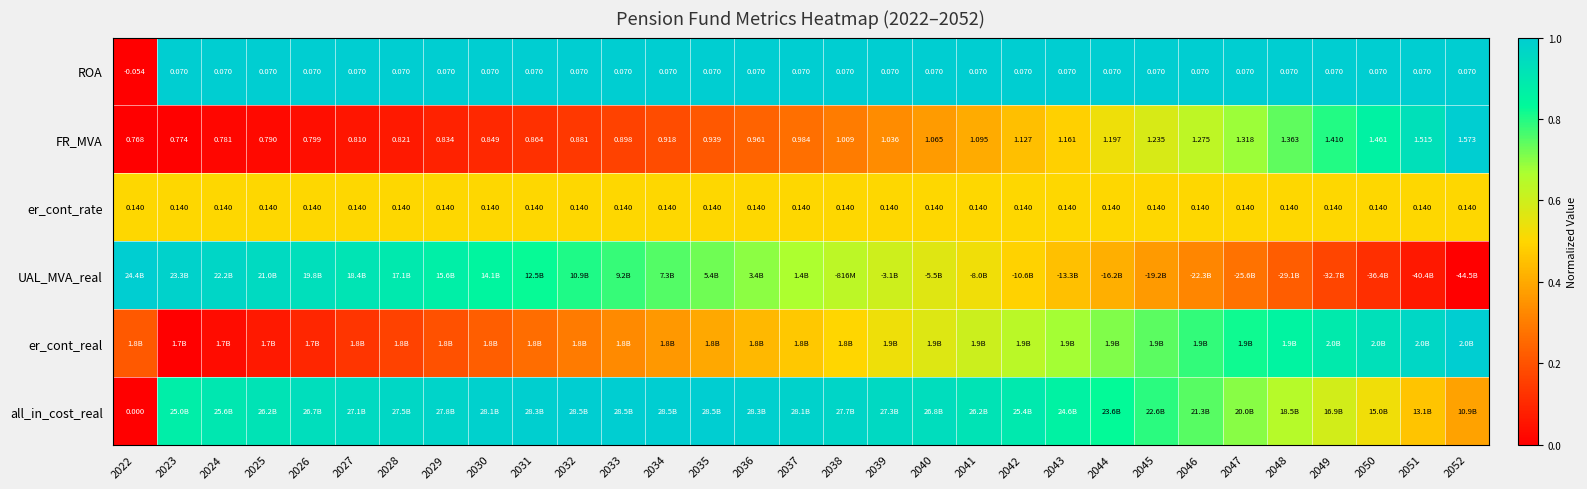

Is the value of FR_MVA at 2040 greater than the value of ROA at 2023?

Yes